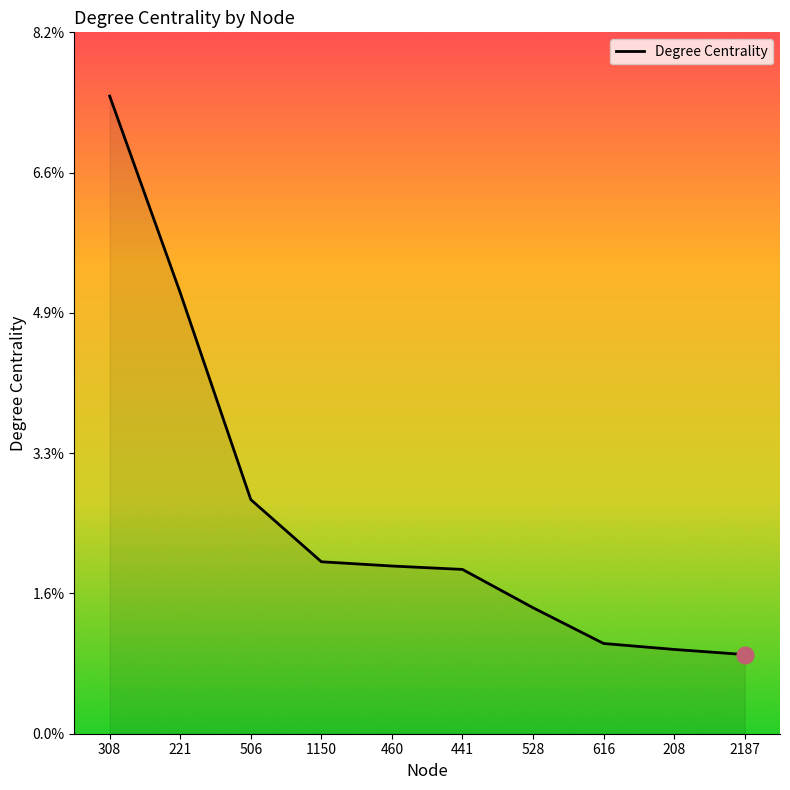

List the labels in order of value, largest first.

308, 221, 506, 1150, 460, 441, 528, 616, 208, 2187